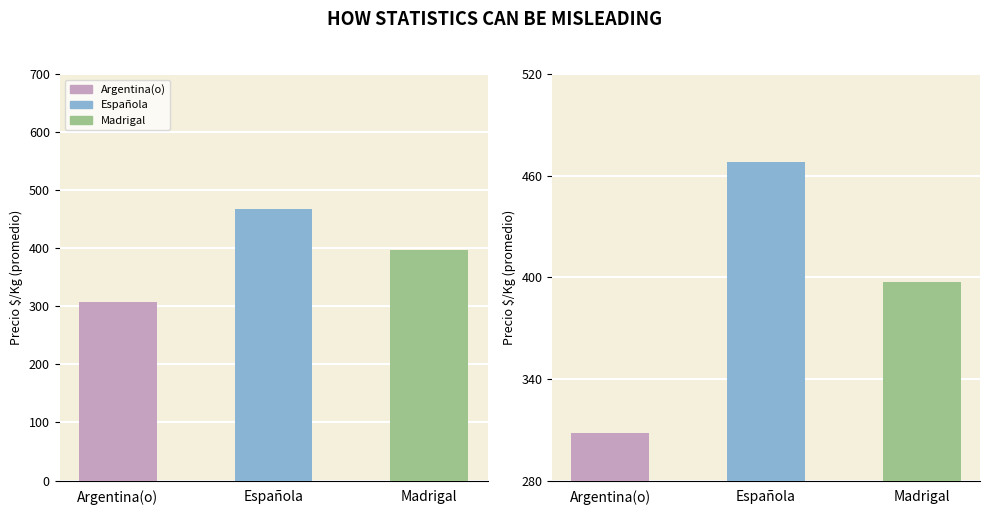

Rank the series by their maximum value, from highest to lowest.

Española, Madrigal, Argentina(o)